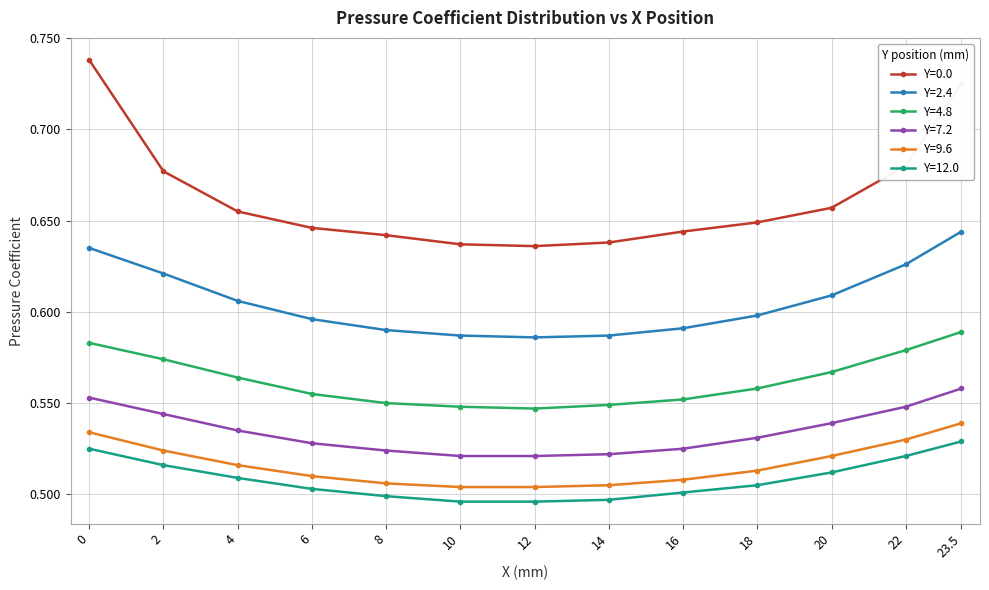

Is it true that Y=9.6 equals 0.5 at 16?

True